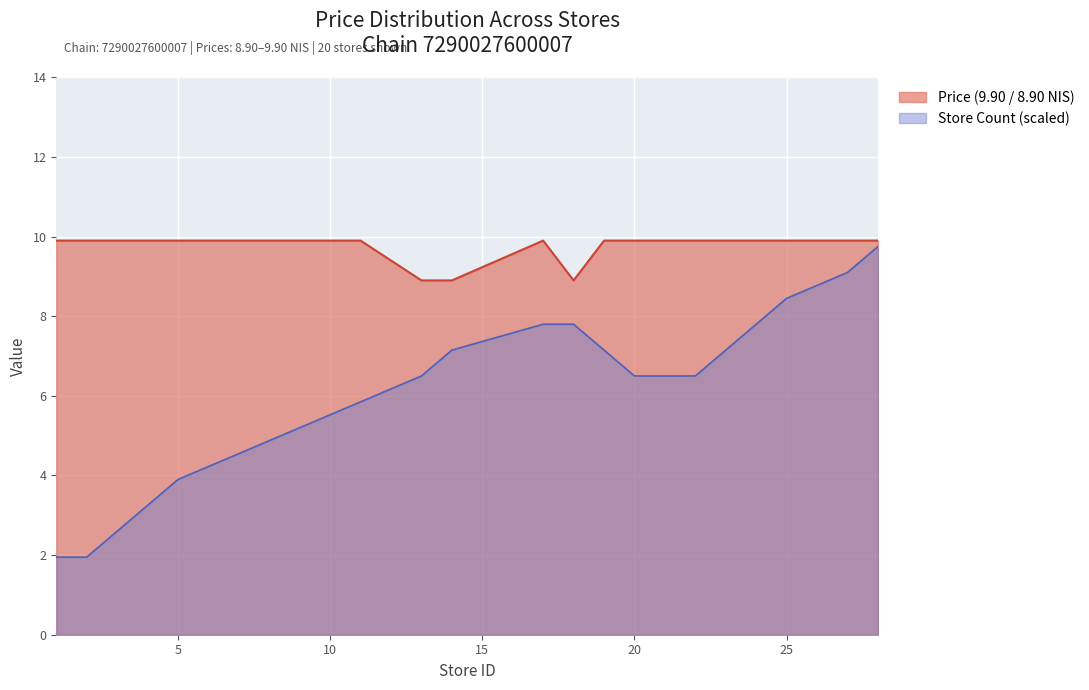

Reading left to right, extract all data points from this chart.

2.0	2.0	2.6	3.2	3.9	4.5	5.2	5.9	6.5	7.2	7.8	7.8	7.2	6.5	6.5	7.2	7.8	8.5	9.1	9.8